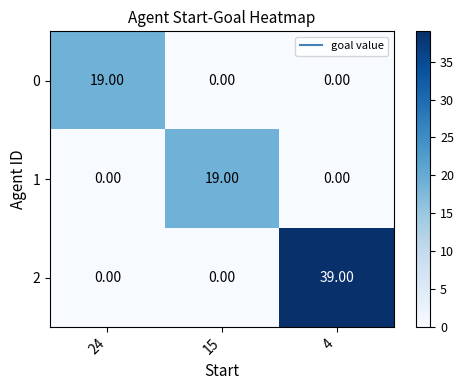

Is the value of 0 at 15 greater than the value of 2 at 4?

No